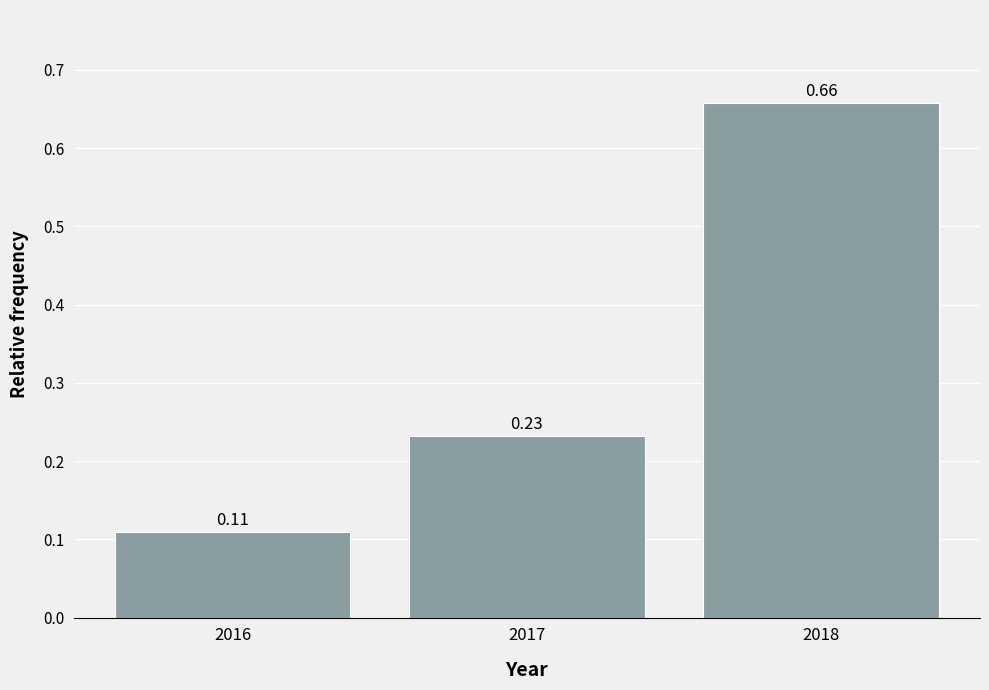

Rank the categories by value from lowest to highest.

2016, 2017, 2018